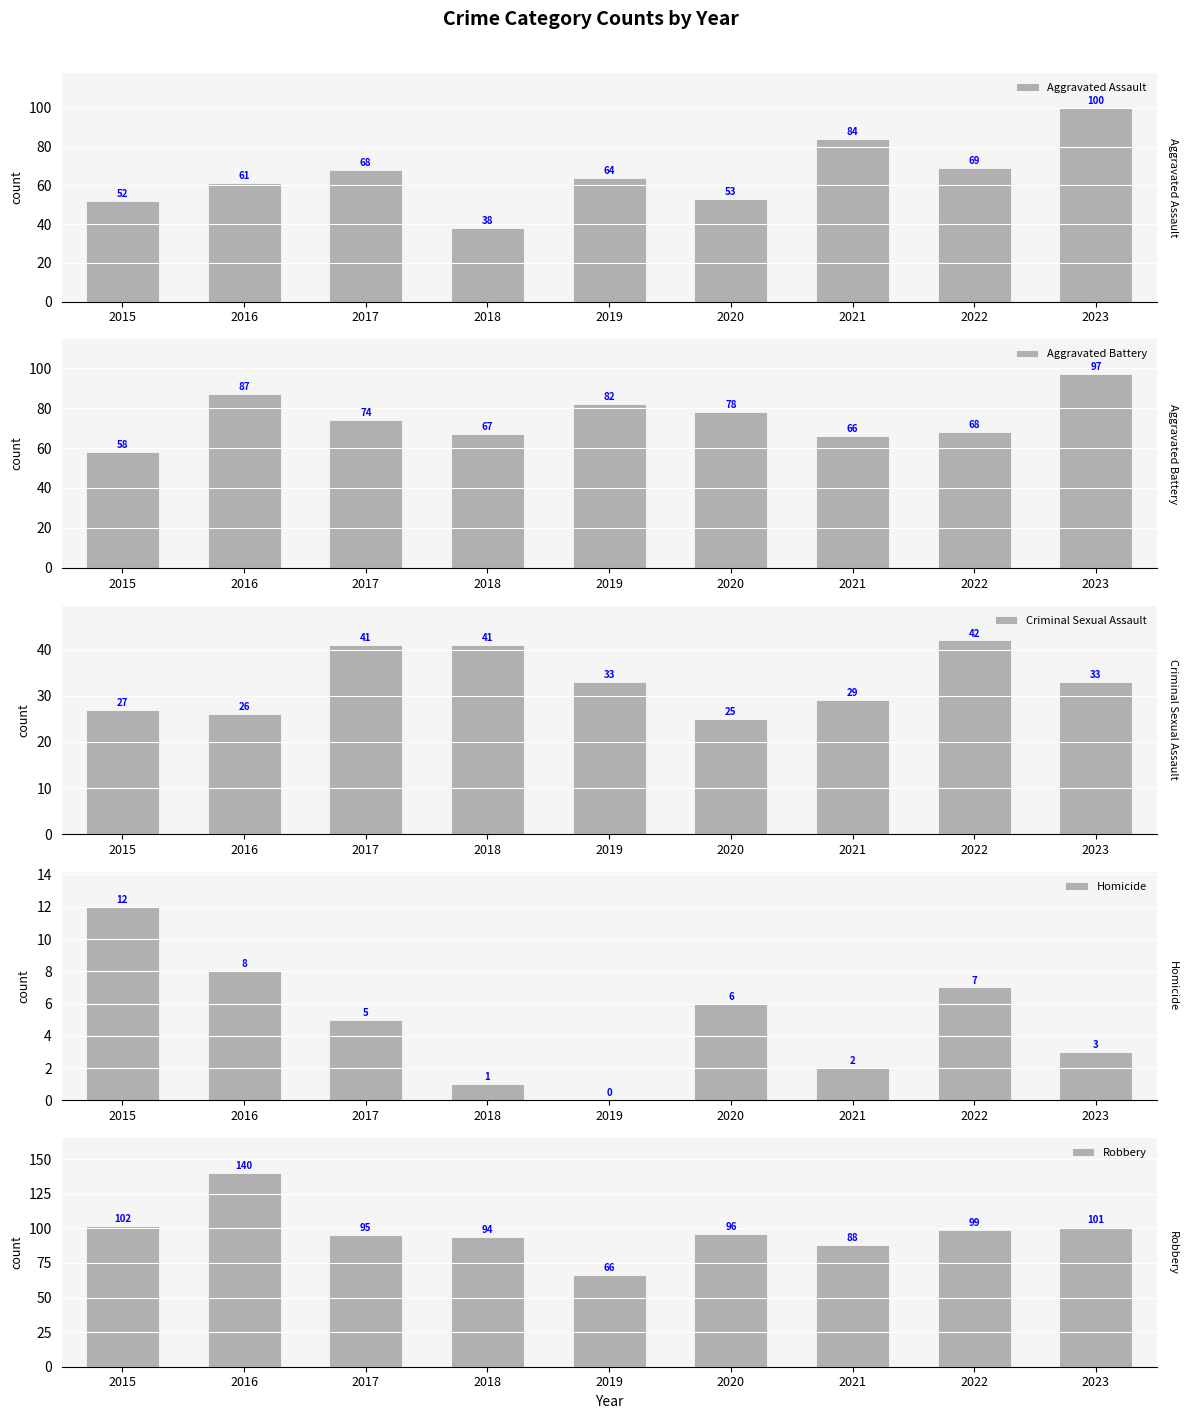

True or false: Aggravated Battery has a value of 103 at 2021.

False